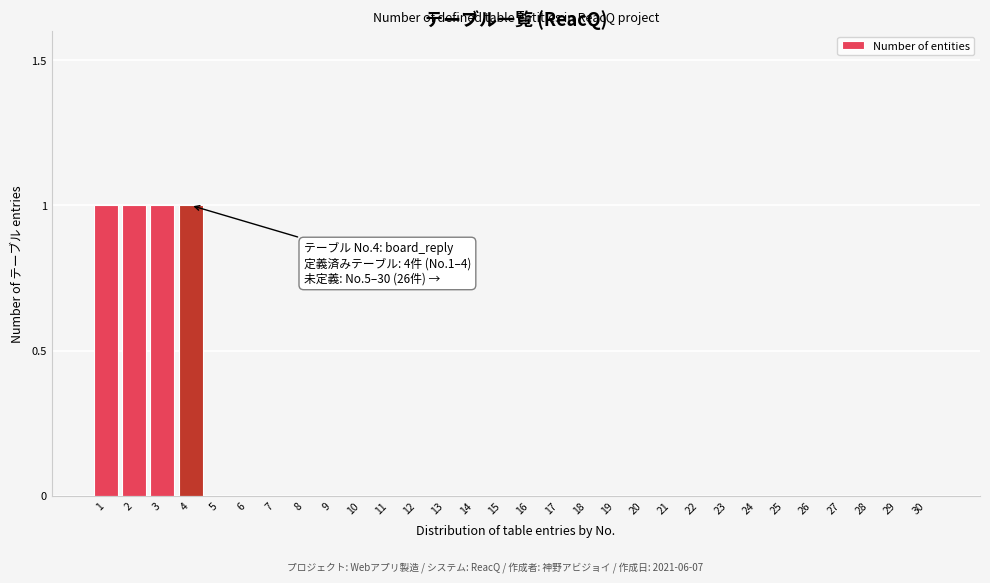

Reading right to left, list all the values displayed in this chart.

30=0	29=0	28=0	27=0	26=0	25=0	24=0	23=0	22=0	21=0	20=0	19=0	18=0	17=0	16=0	15=0	14=0	13=0	12=0	11=0	10=0	9=0	8=0	7=0	6=0	5=0	4=1	3=1	2=1	1=1